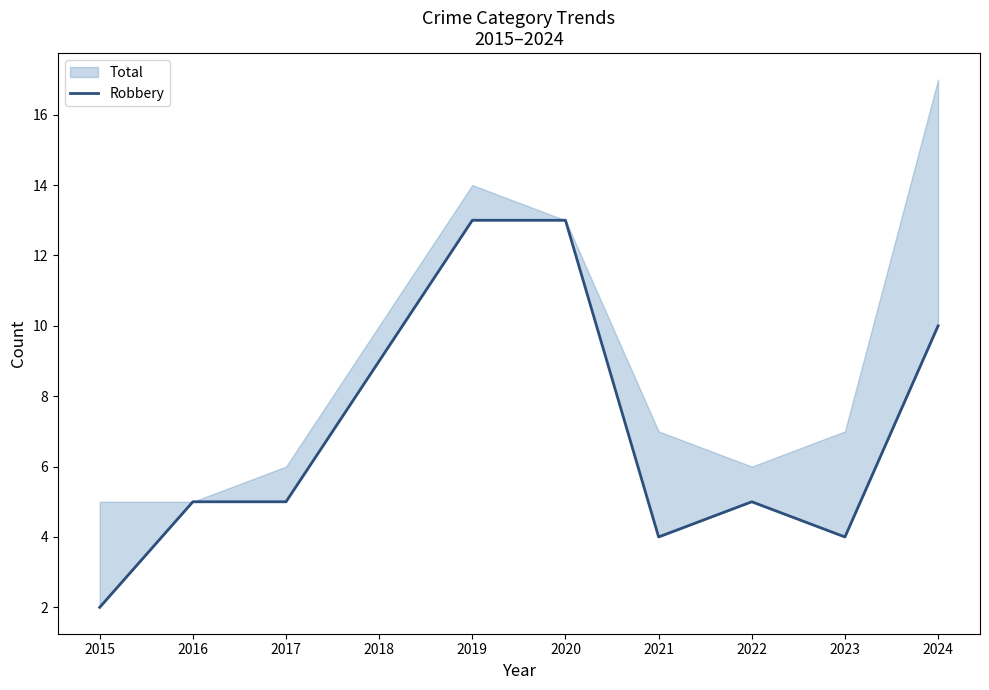

Reading left to right, extract all data points from this chart.

2015=2	2016=5	2017=5	2018=9	2019=13	2020=13	2021=4	2022=5	2023=4	2024=10